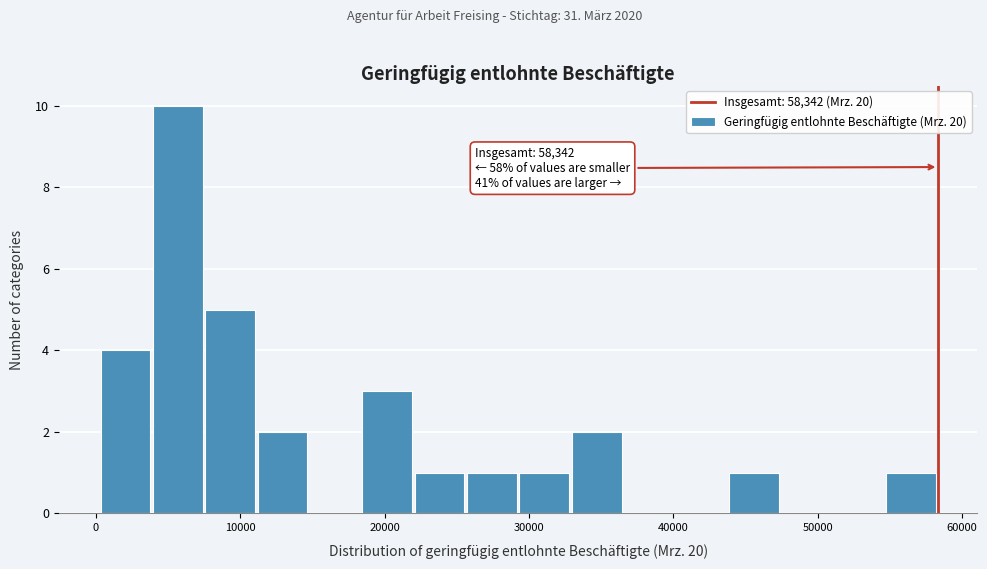

Around what value on the x-axis is the tallest bar? Give the approximate position of its centre, as read against the axis.

6000